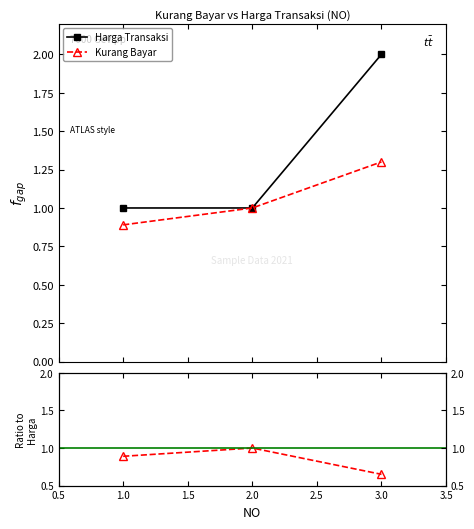

What is the total value across all series at 2?

2.0